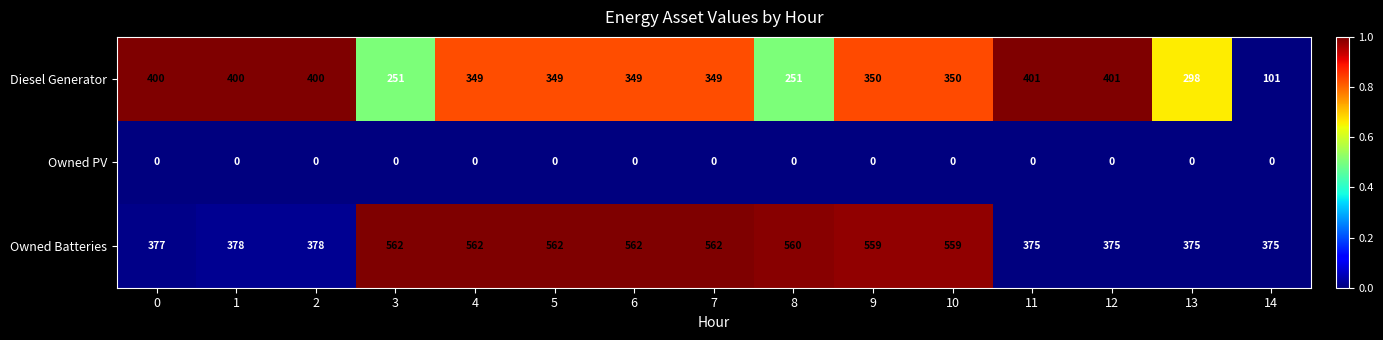

What is the difference between the second highest and second lowest values in the Owned Batteries series?

187